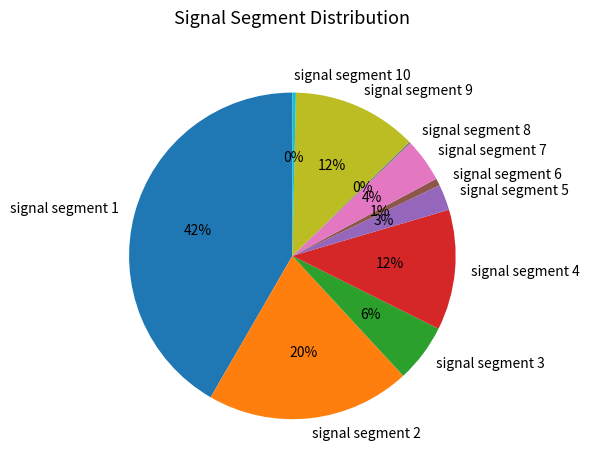

Does signal segment 9 represent more than half of the total?

No